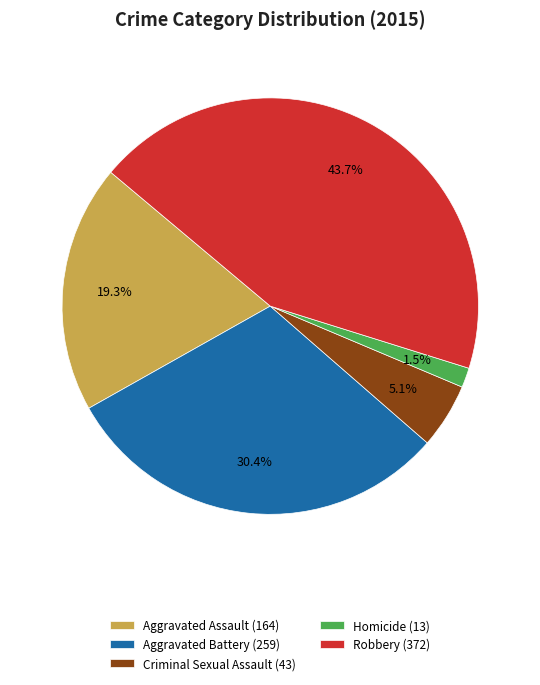

Is the sum of Robbery and Aggravated Battery greater than half?

Yes